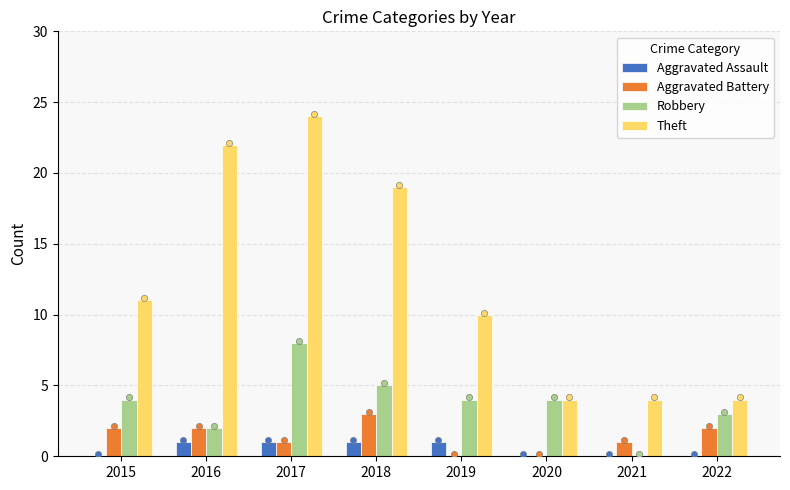

At how many categories does at least one series exceed 10?

4